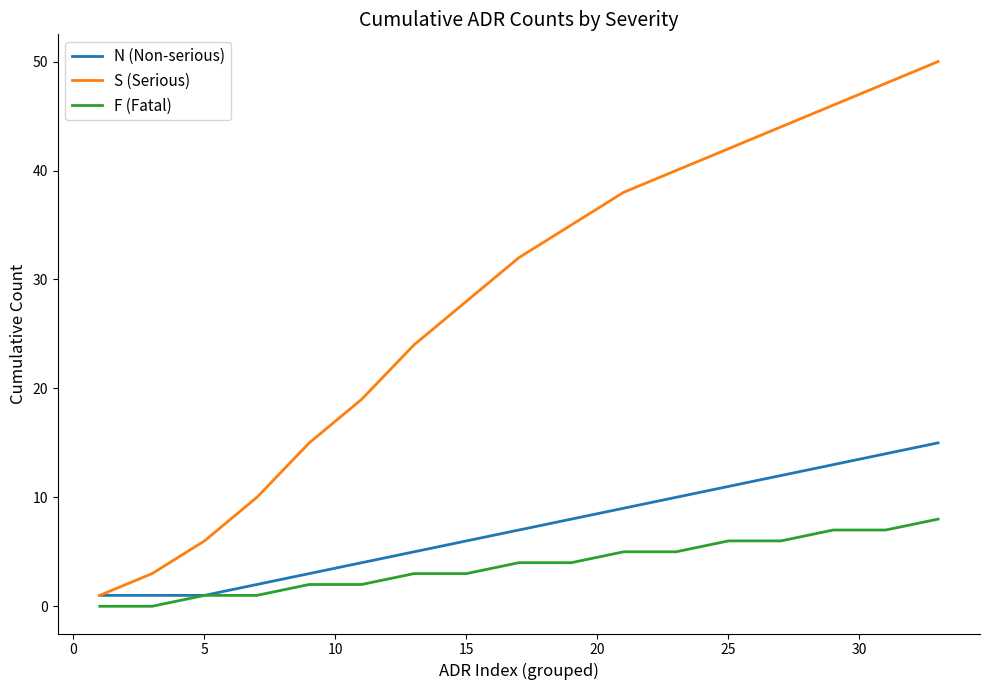

Which series has the largest total across all categories?

S (Serious)